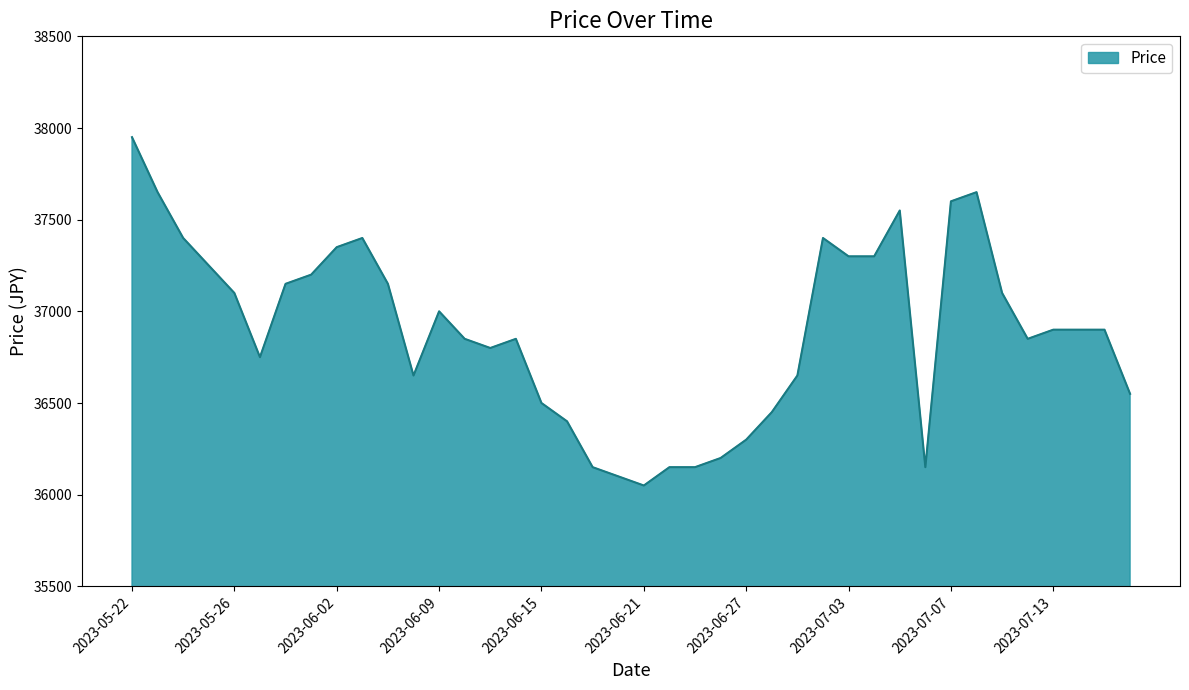

What is the smallest value displayed?

36050